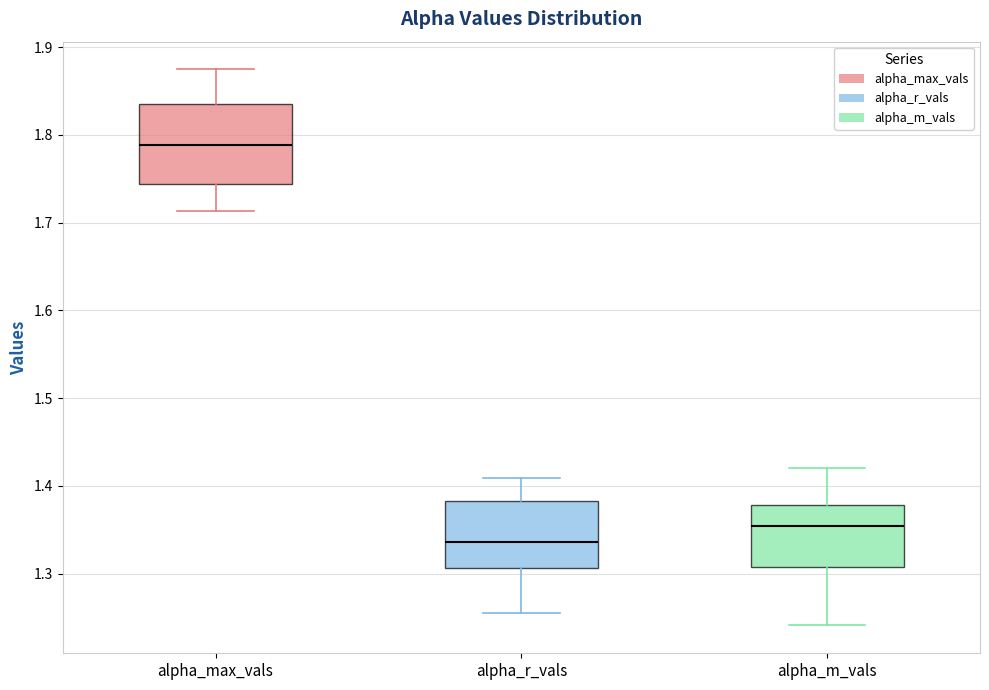

Comparing the boxes themselves (not the whiskers), which one is the tallest?

alpha_max_vals